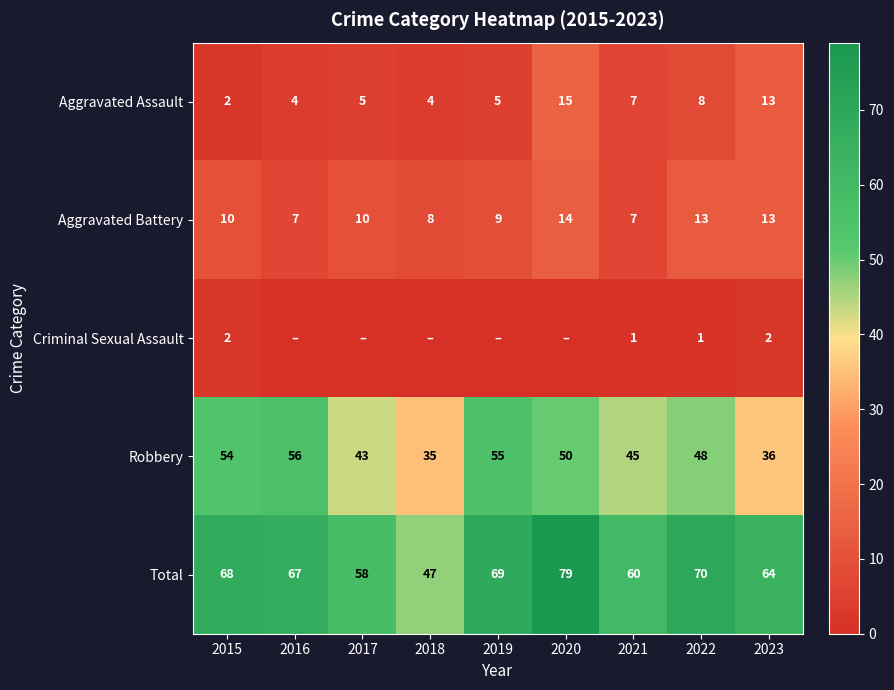

The value of Aggravated Assault at 2020 is 9. True or false?

False